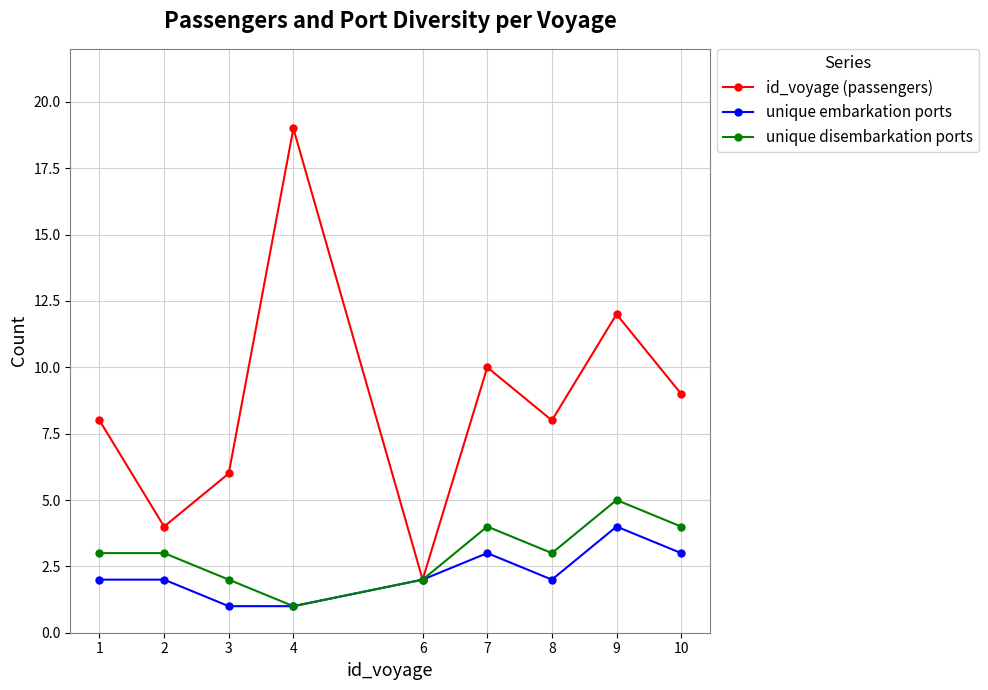

Rank the series by their maximum value, from highest to lowest.

id_voyage (passengers), unique disembarkation ports, unique embarkation ports